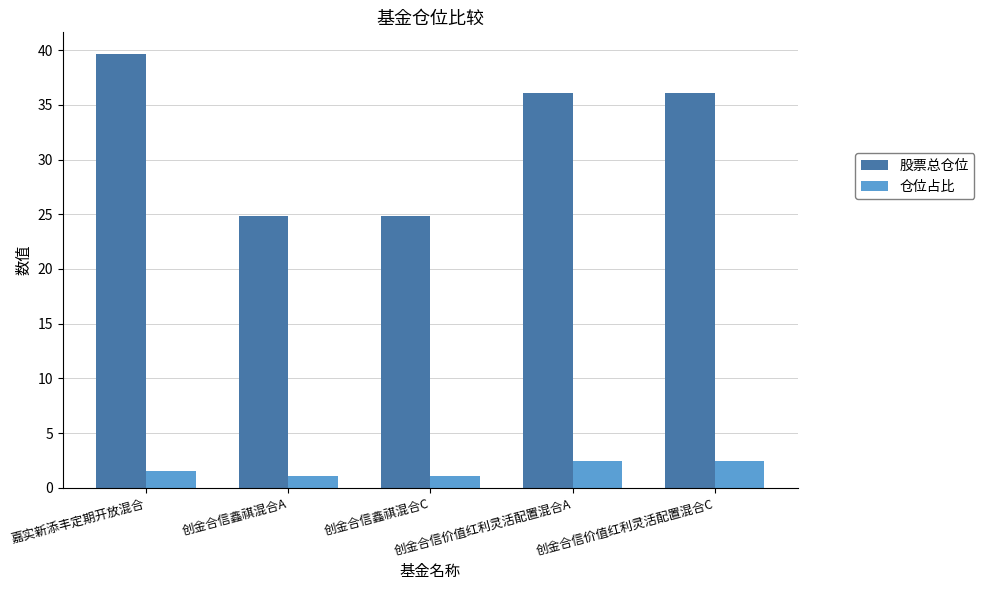

What is the lowest value of the 股票总仓位 series?

24.8